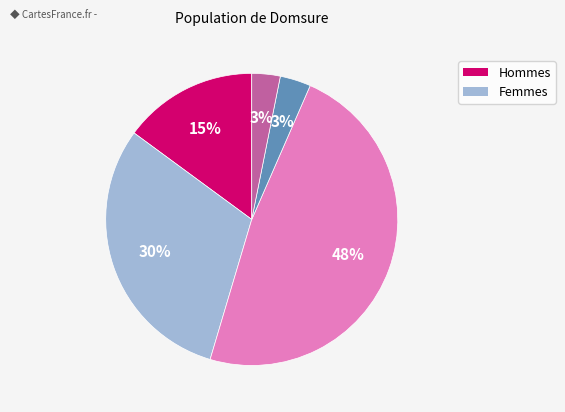

Is there a majority slice in this chart?

No